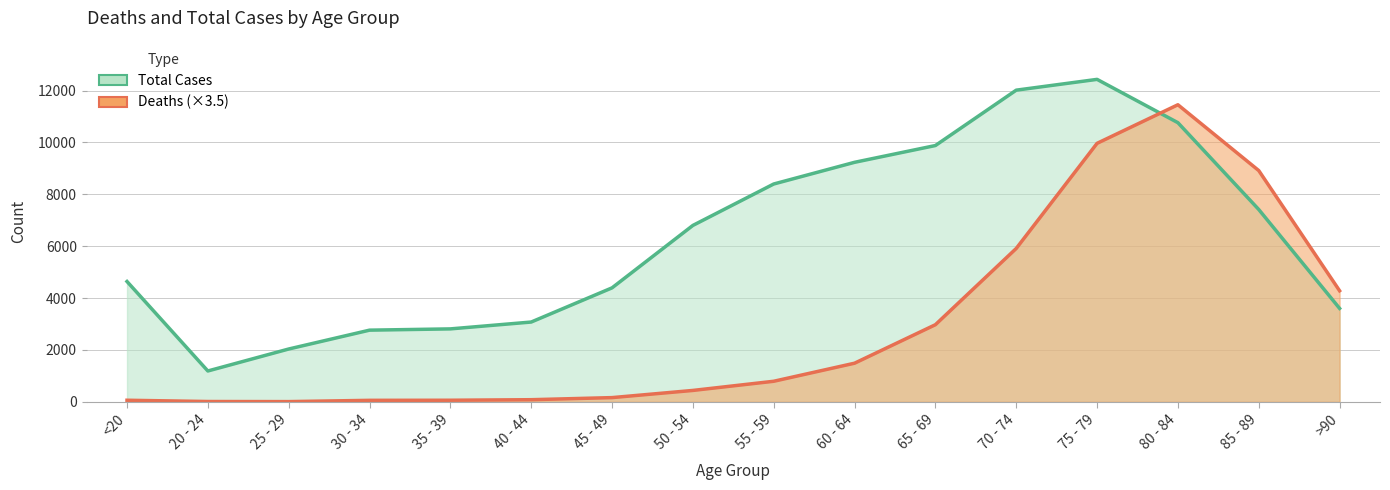

Read the Total Cases value at 75 - 79.

12434.0